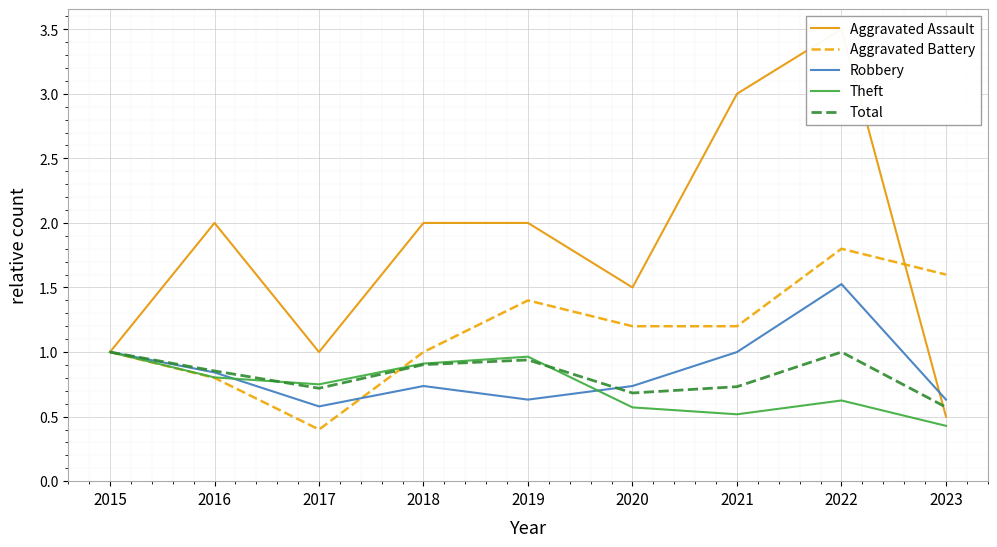

At which category does Aggravated Battery reach its first local valley?

2017